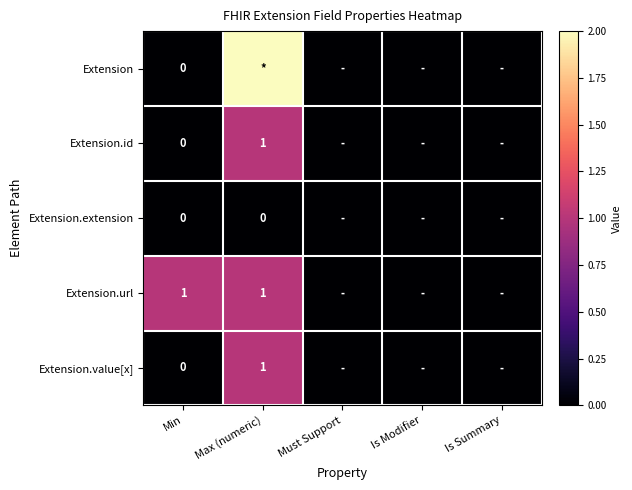

Is it true that Extension.extension equals 0 at Must Support?

True